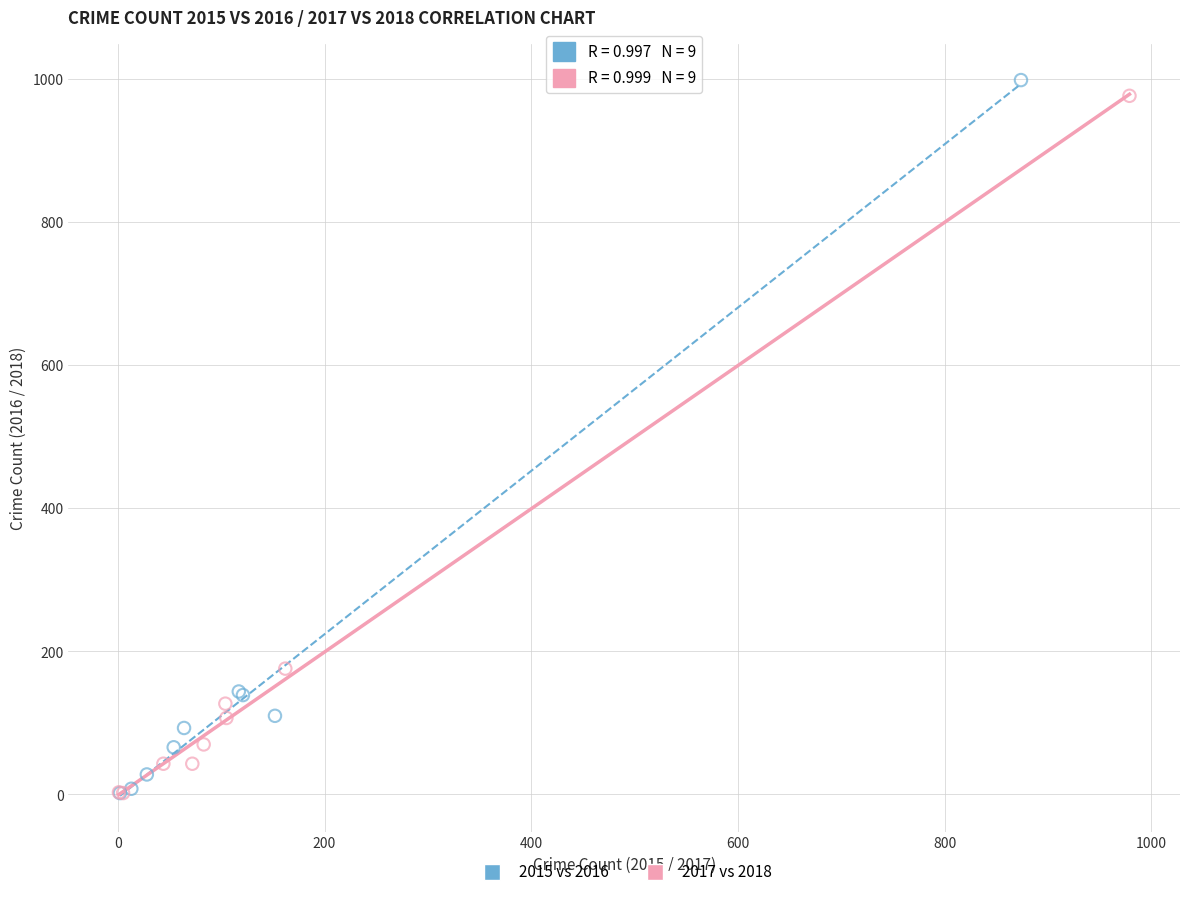

Which series has the largest Y range (max minus min)?

2015 vs 2016